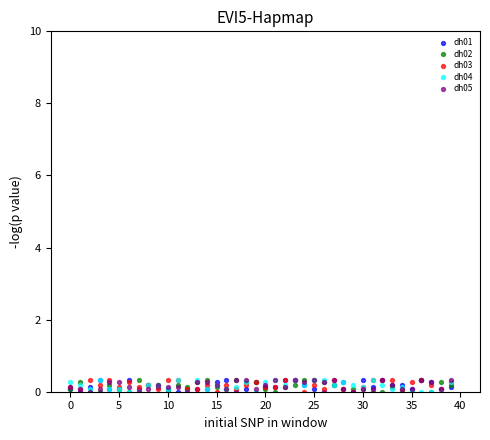

What are all the series names shown in the legend?

dh01, dh02, dh03, dh04, dh05